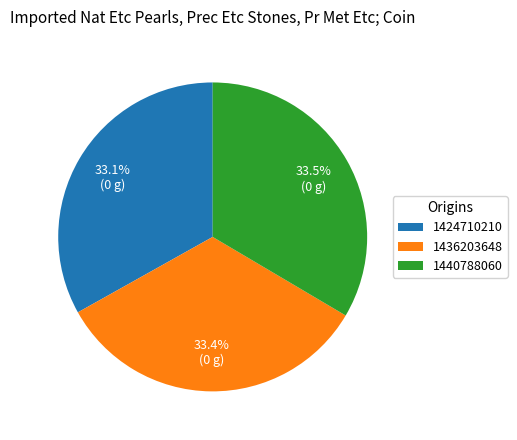

What is the total percentage of 1436203648 and 1440788060?

66.9%